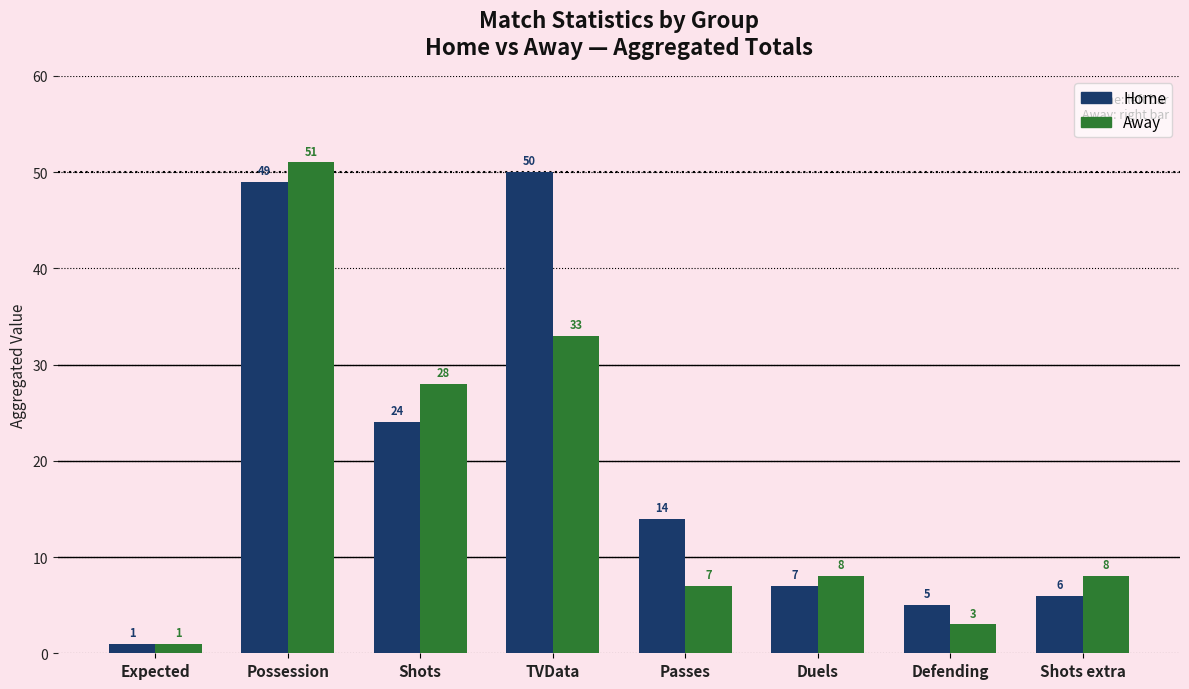

Is it true that Home equals 8 at Shots?

False